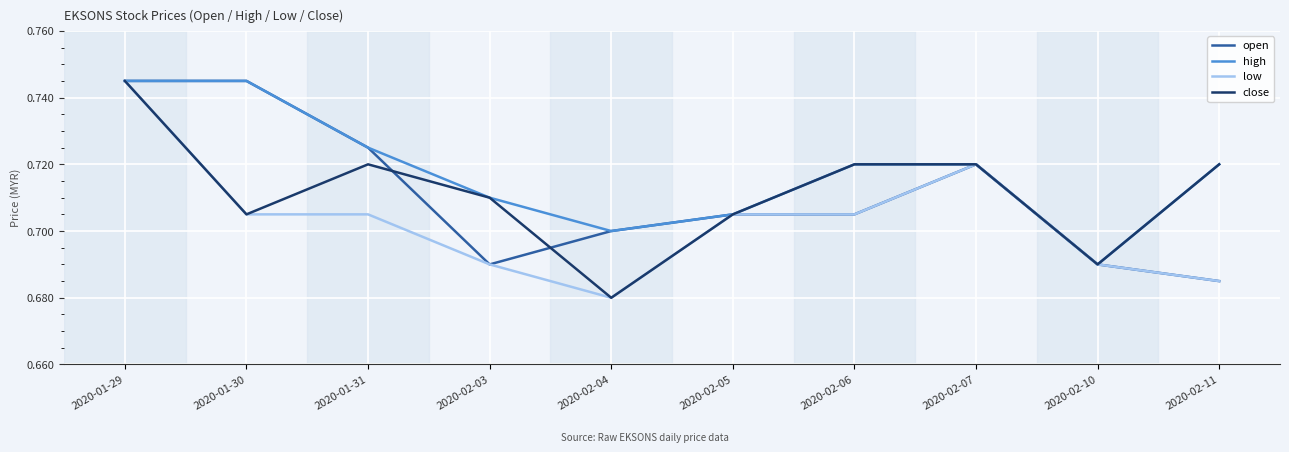

Where is high nearest to the value 0?

2020-02-10